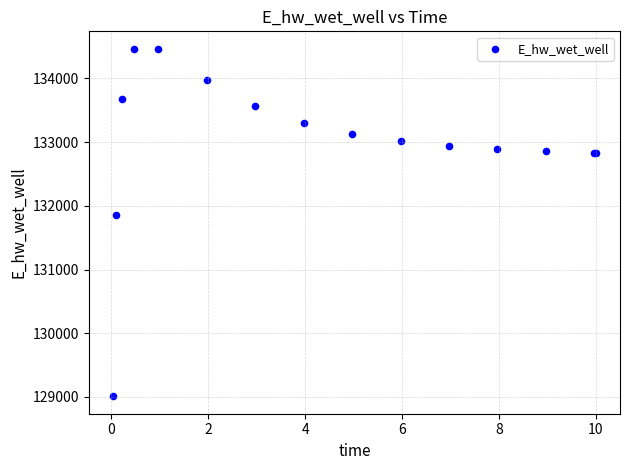

What Y value in the scatter plot is closest to 131737?

131855.6